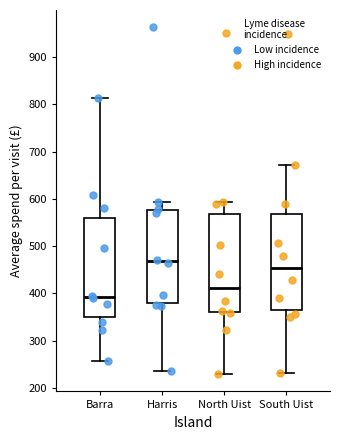

Reading left to right, read every box against the y-axis: the position of its median line, the range the box covers, and the ends of its whiskers. The values are not printed on the chart, so give them approximately, as read against the axis.

Barra: median 390, box 350 to 560, whiskers 260 to 810
Harris: median 470, box 380 to 580, whiskers 230 to 590
North Uist: median 410, box 360 to 570, whiskers 230 to 590
South Uist: median 450, box 360 to 570, whiskers 230 to 670